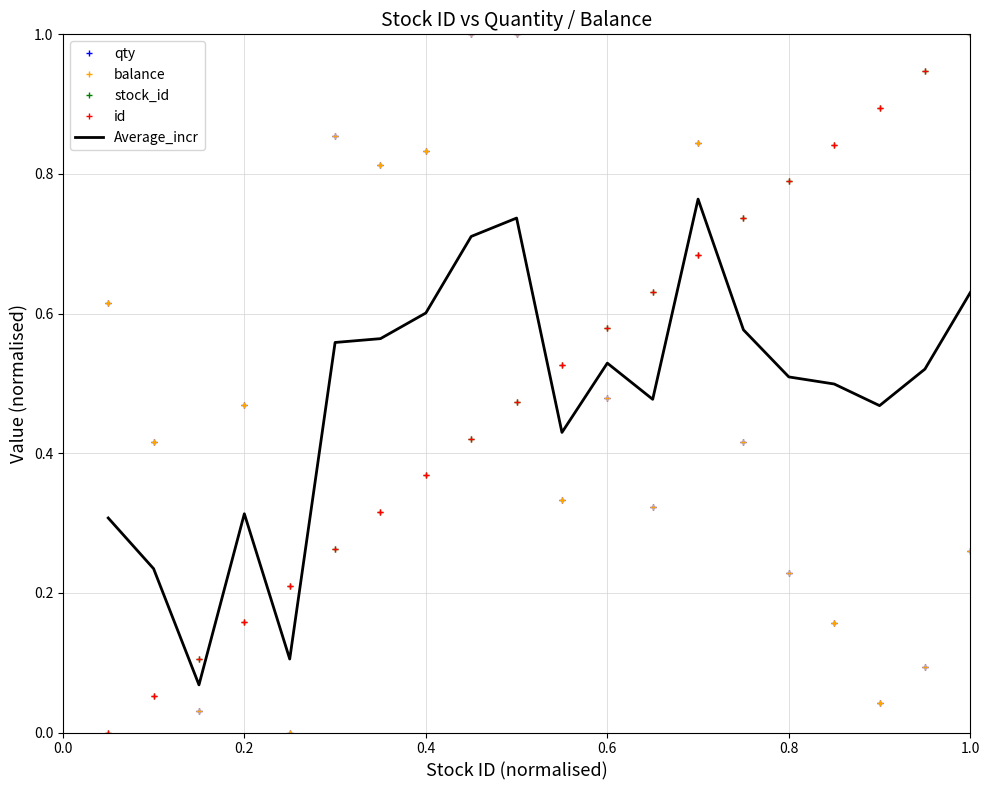

What is the difference between the maximum and second lowest values in the Average_incr series?

0.7